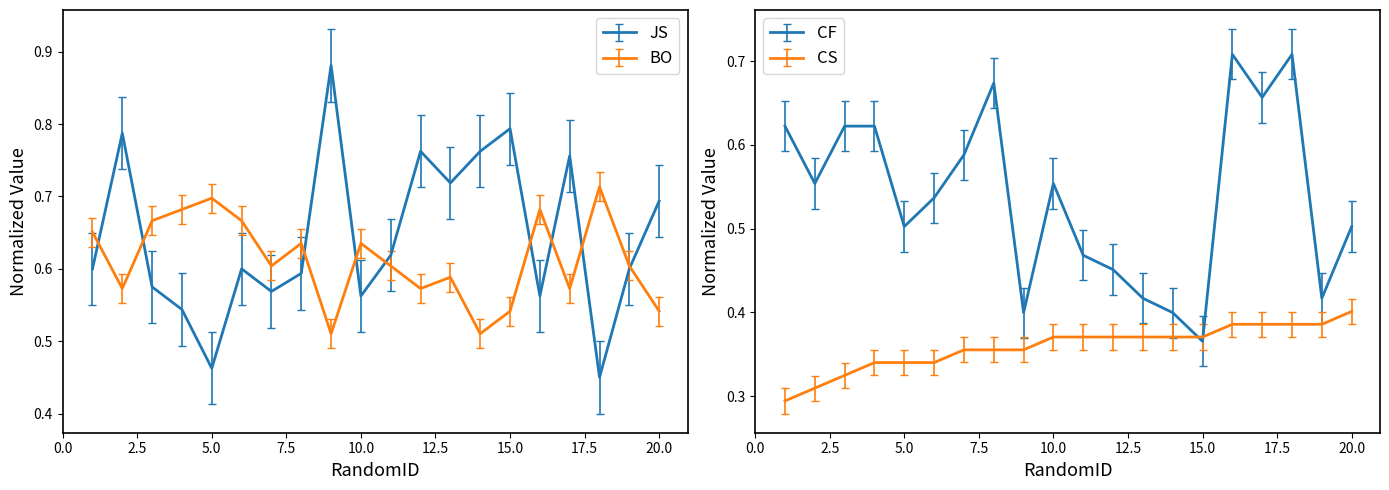

True or false: CF has more than 1 interior local peaks.

True